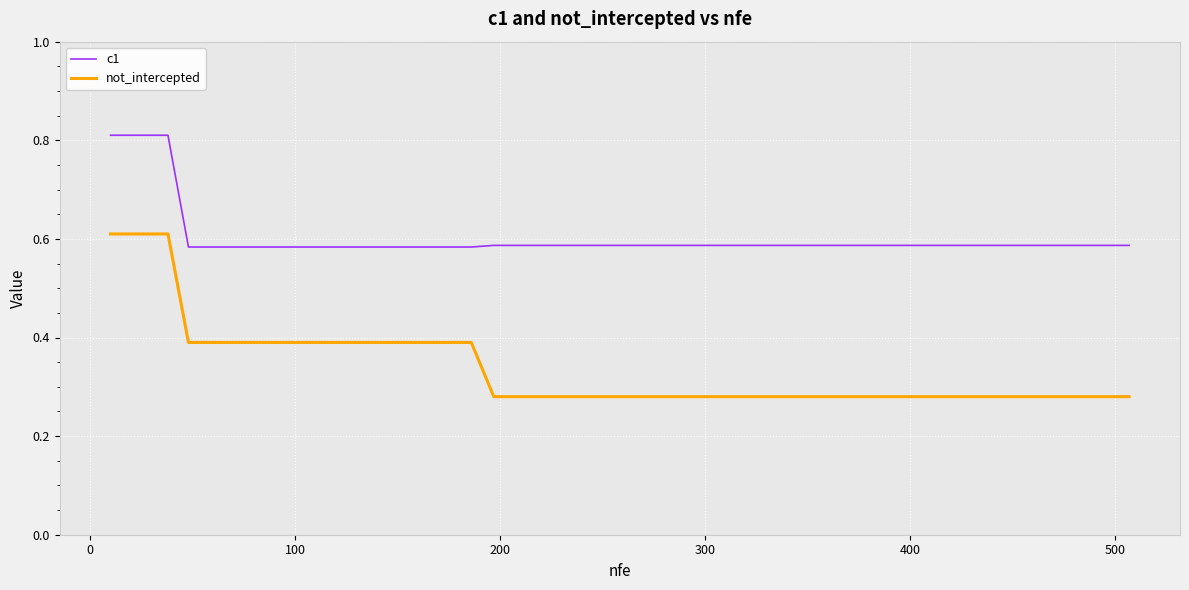

Which series has the largest total across all categories?

c1